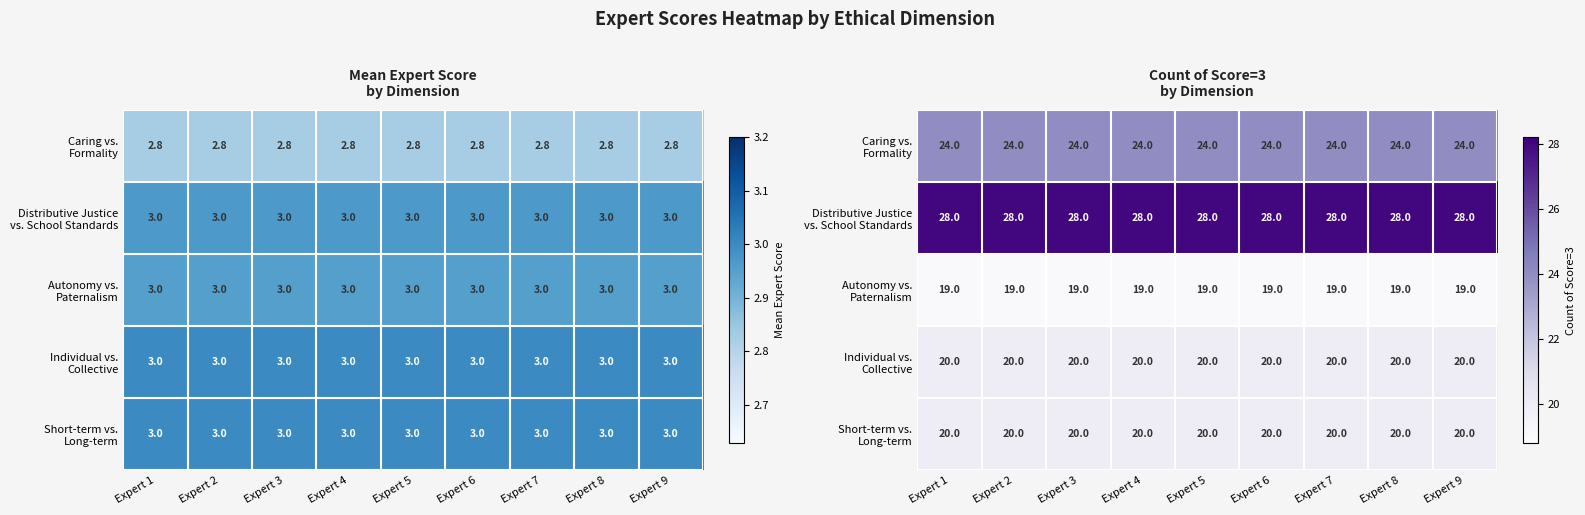

Is the value of Caring vs. Formality at Expert 8 greater than the value of Short-term vs. Long-term at Expert 4?

Yes